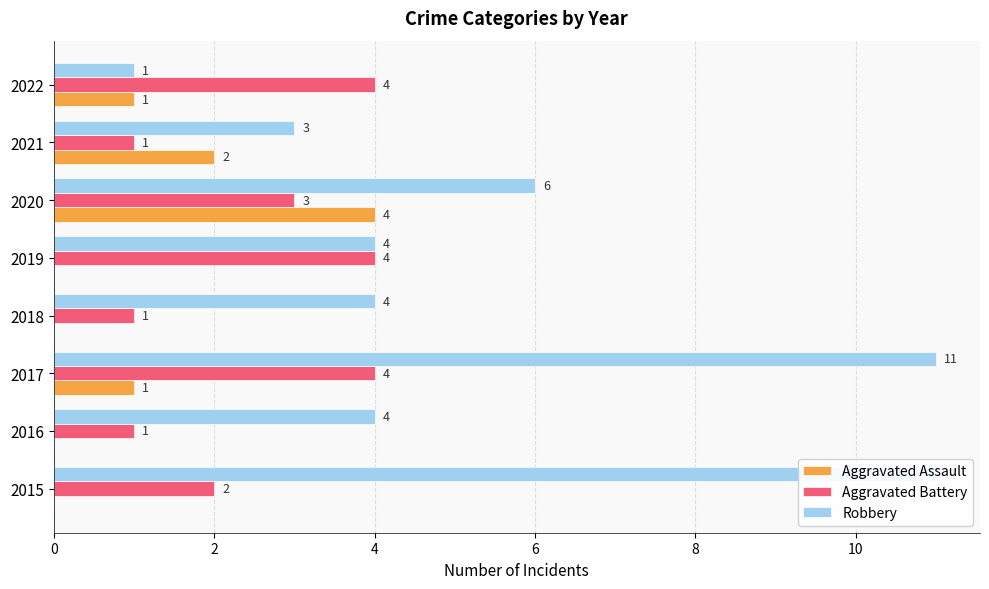

How many groups of bars are there?

8